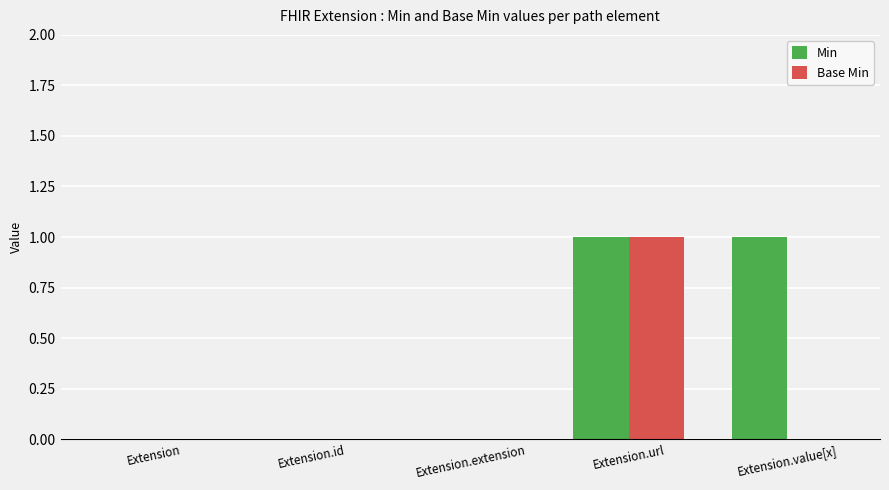

The value of Base Min at Extension.value[x] is -1. True or false?

False